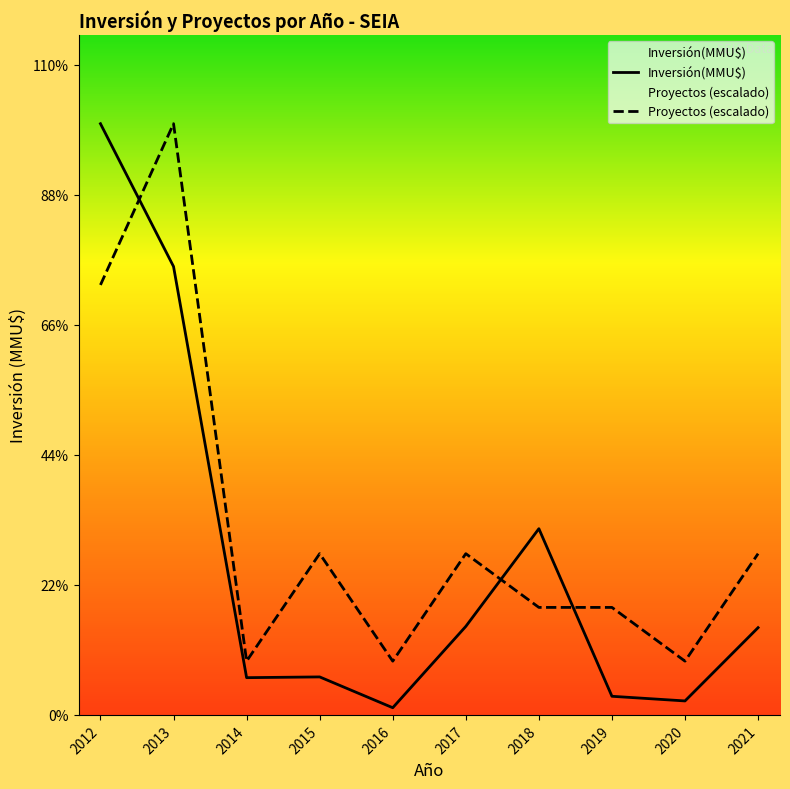

Is the value of Proyectos (escalado) at 2012 greater than the value of Inversión(MMU$) at 2017?

Yes